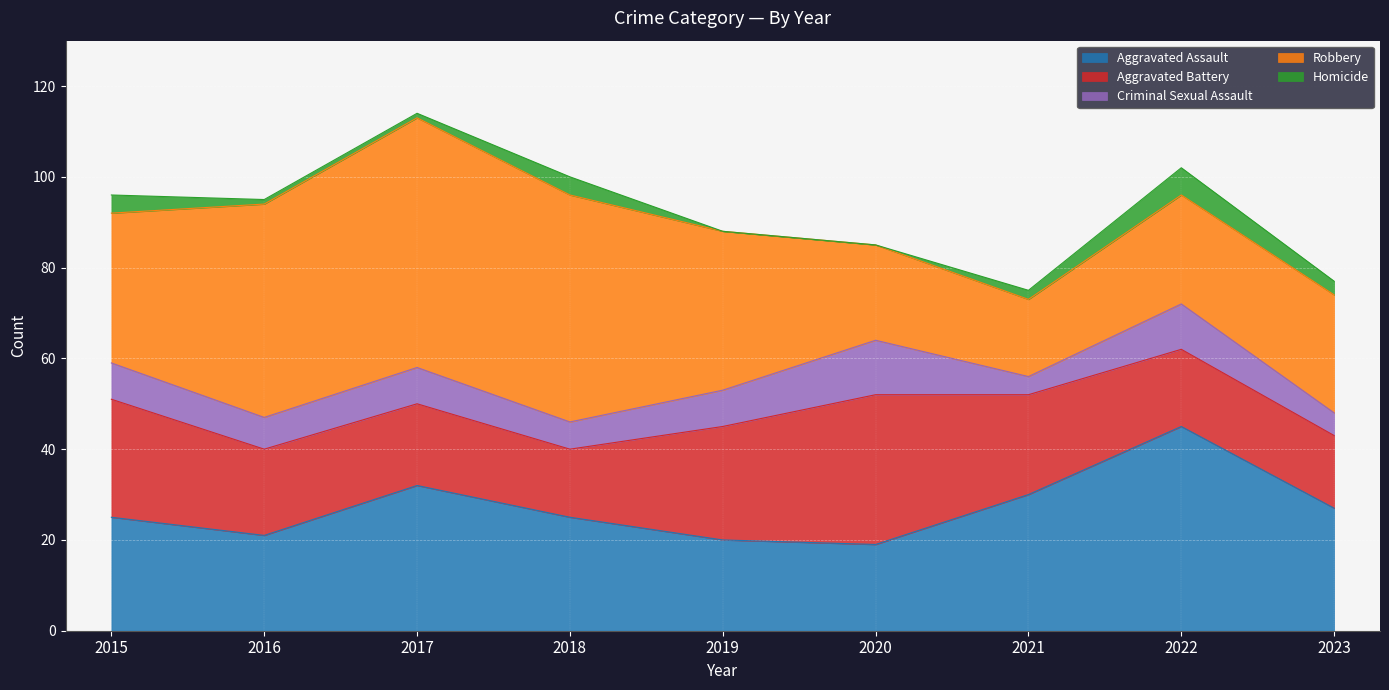

Rank the series by their maximum value, from highest to lowest.

Robbery, Aggravated Assault, Aggravated Battery, Criminal Sexual Assault, Homicide